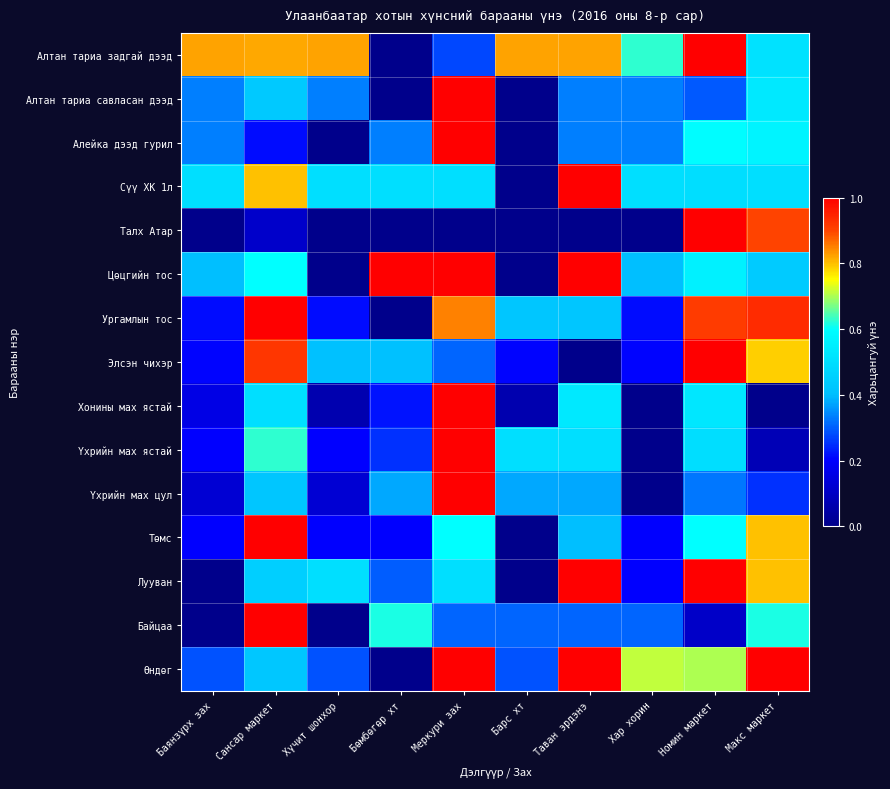

What is the greatest value displayed?

1.0